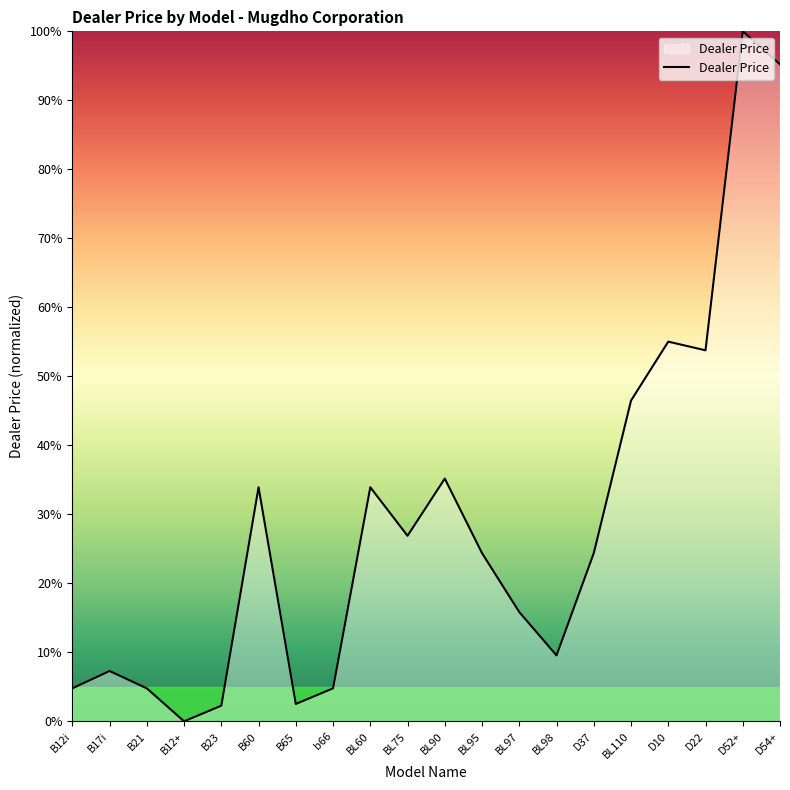

What is the average value?

29.0